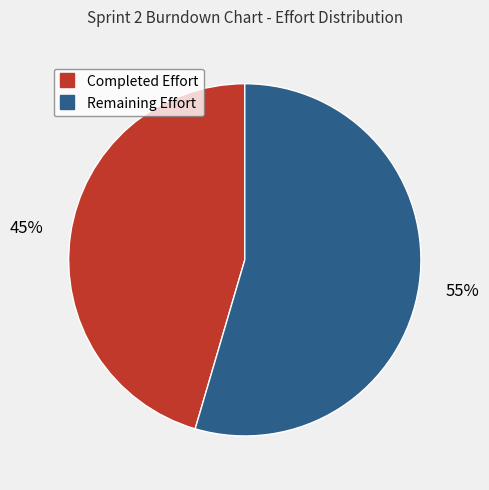

What percentage is the Completed Effort slice, to the nearest percent?

45%